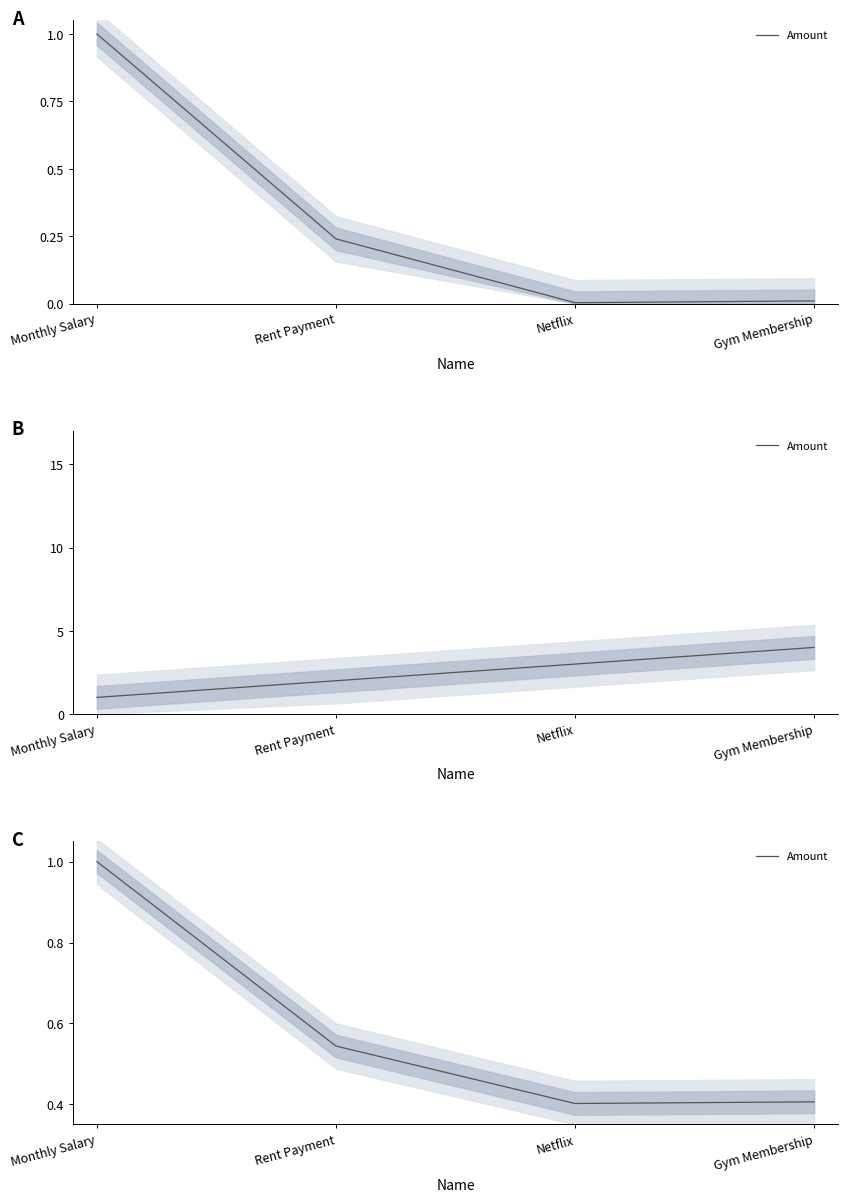

Reading left to right, extract all data points from this chart.

Monthly Salary=1.0	Rent Payment=0.5	Netflix=0.4	Gym Membership=0.4